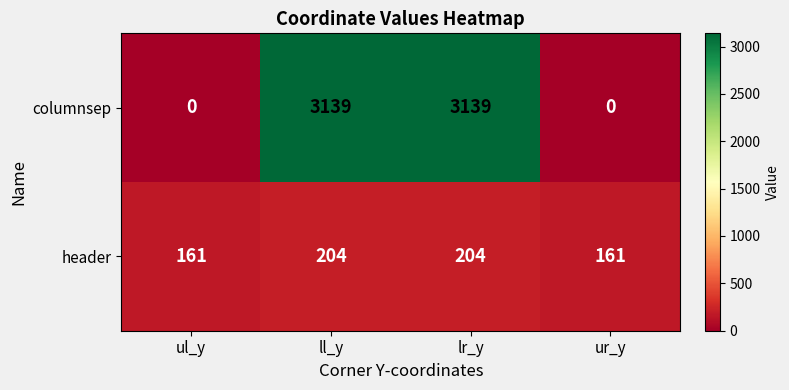

How many series are shown in this chart?

2